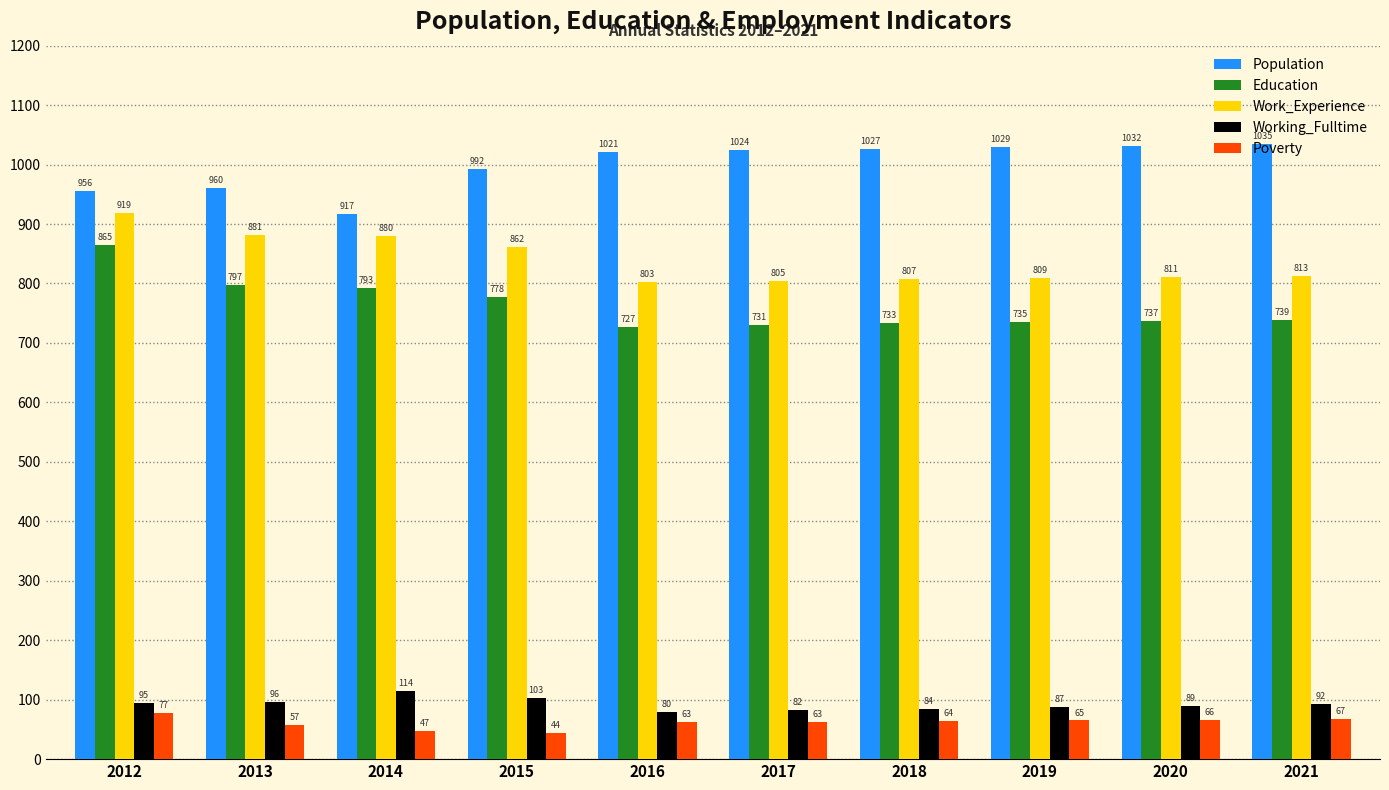

Reading left to right, extract all data points from this chart.

Population: 2012=956	2013=960	2014=917	2015=992	2016=1021	2017=1024	2018=1027	2019=1029	2020=1032	2021=1035
Education: 2012=865	2013=797	2014=793	2015=778	2016=727	2017=731	2018=733	2019=735	2020=737	2021=739
Work_Experience: 2012=919	2013=881	2014=880	2015=862	2016=803	2017=805	2018=807	2019=809	2020=811	2021=813
Working_Fulltime: 2012=95	2013=96	2014=114	2015=103	2016=80	2017=82	2018=84	2019=87	2020=89	2021=92
Poverty: 2012=77	2013=57	2014=47	2015=44	2016=63	2017=63	2018=64	2019=65	2020=66	2021=67